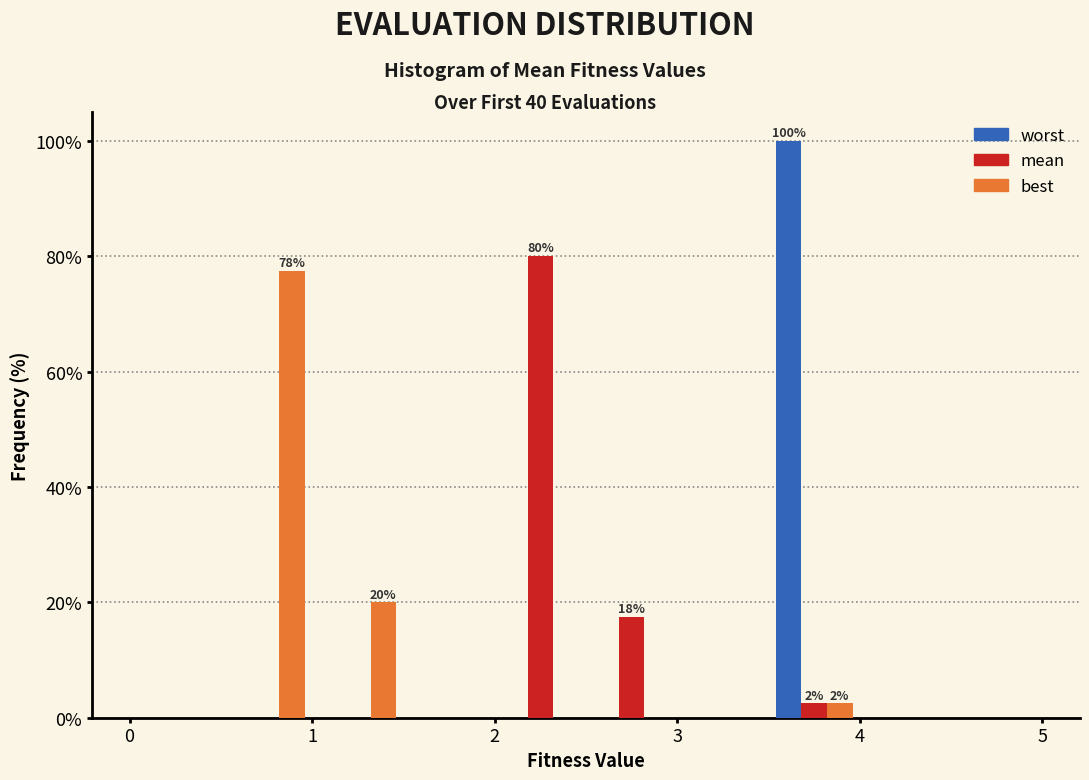

In the best series, which range on the x-axis has the tallest bar?

0.5 to 1.0